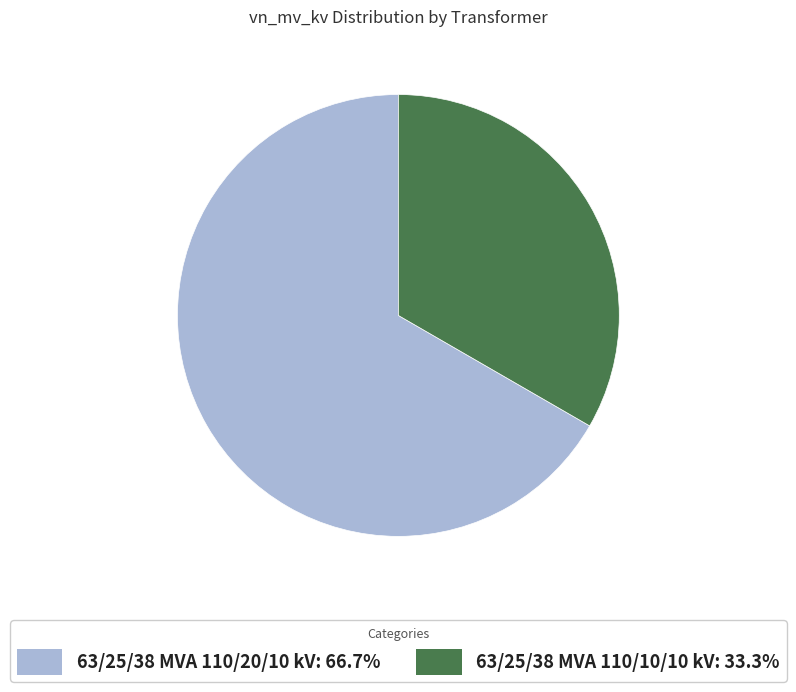

True or false: 63/25/38 MVA 110/10/10 kV accounts for 46% of the total.

False